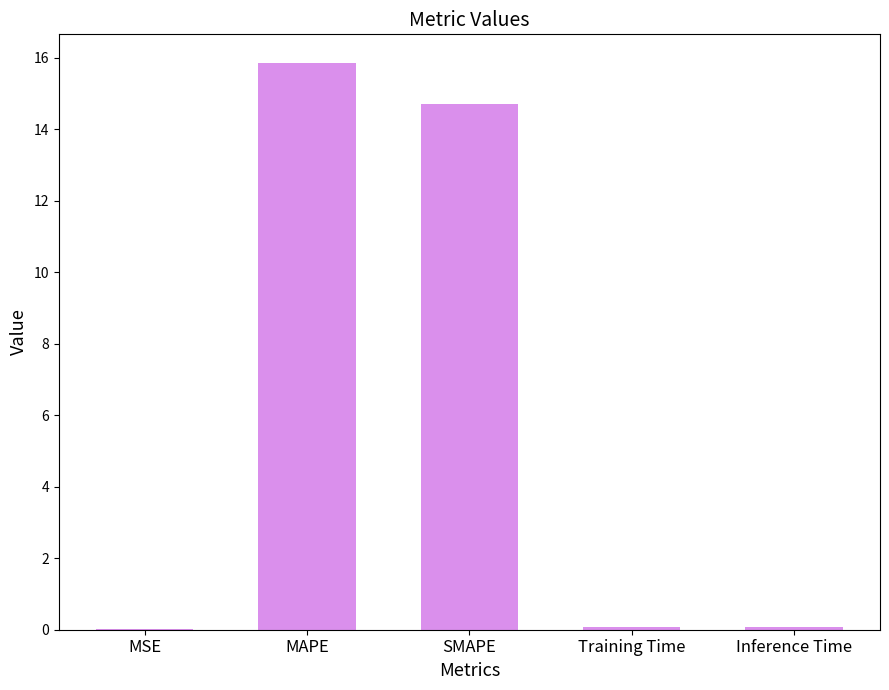

Which category has the highest value across all series?

MAPE